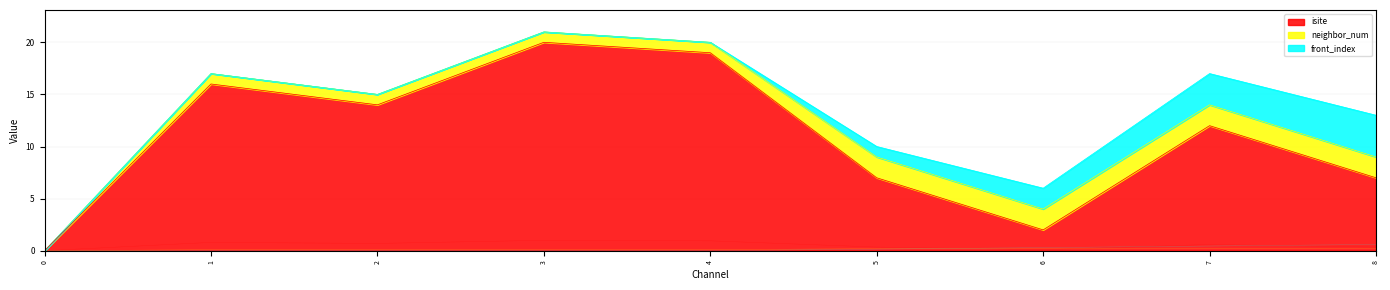

True or false: isite has a value of 30 at 4.

False